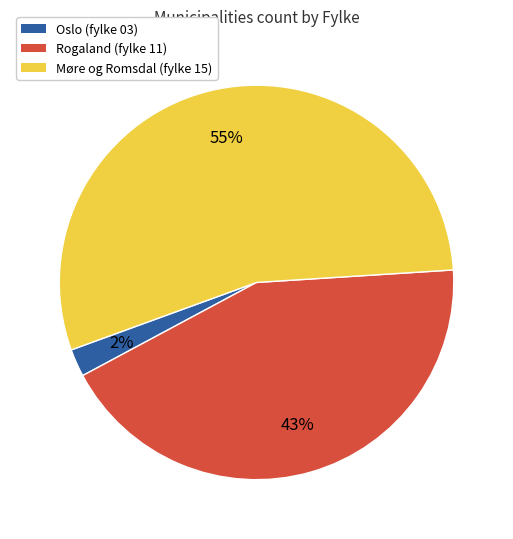

Which slice represents more than half of the pie?

Møre og Romsdal